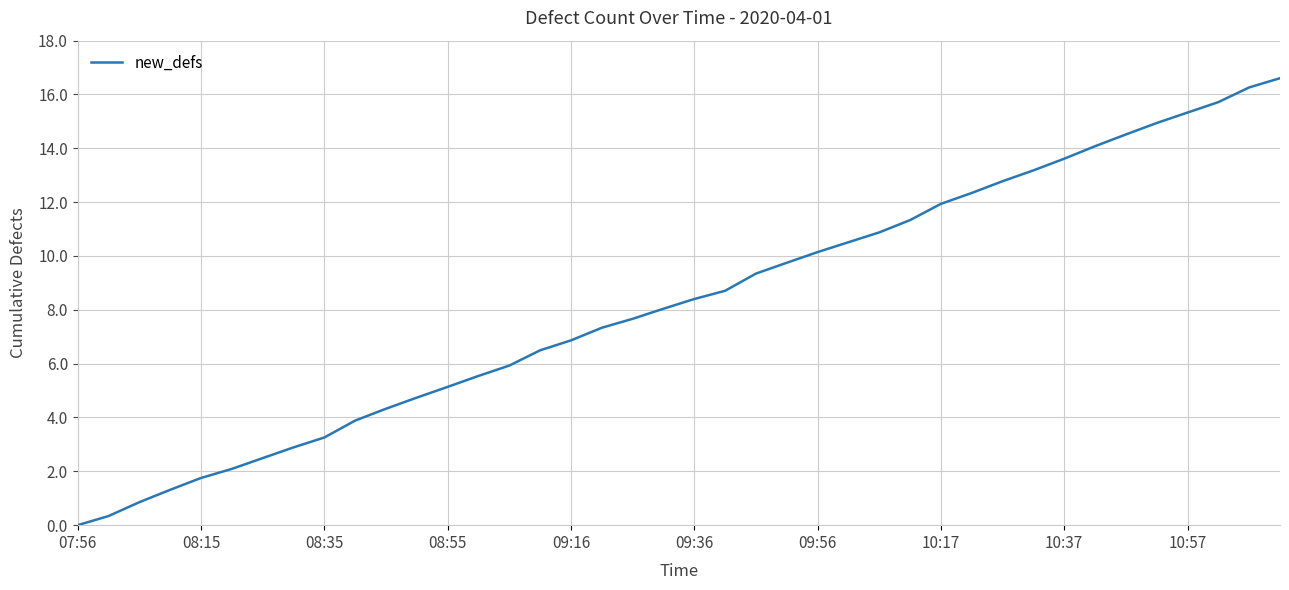

What is the difference between the maximum and minimum values?

16.6